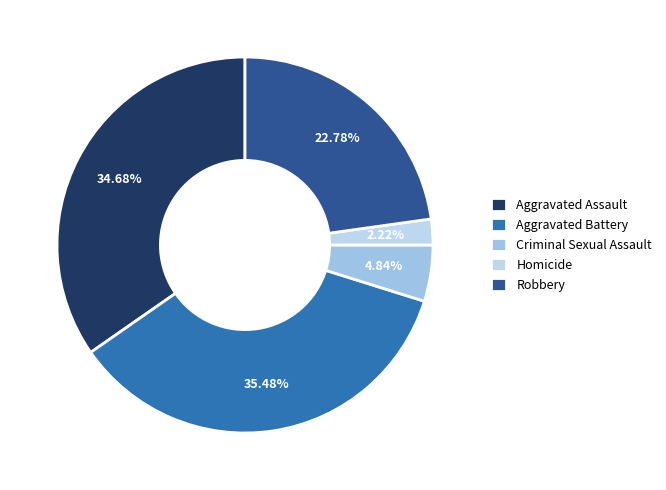

True or false: Robbery accounts for 15% of the total.

False